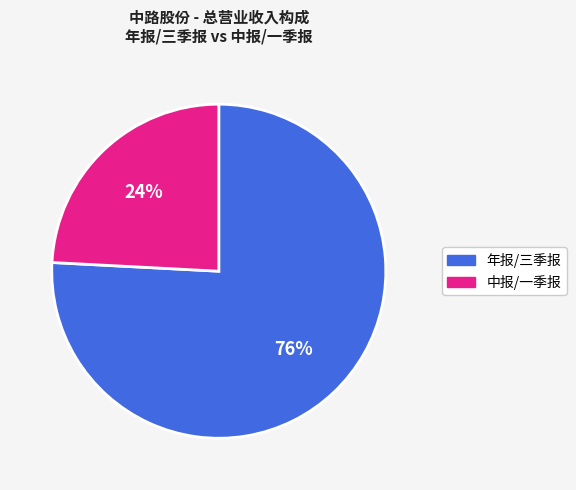

To the nearest percent, what is the difference between the largest and smallest slice percentages?

52%